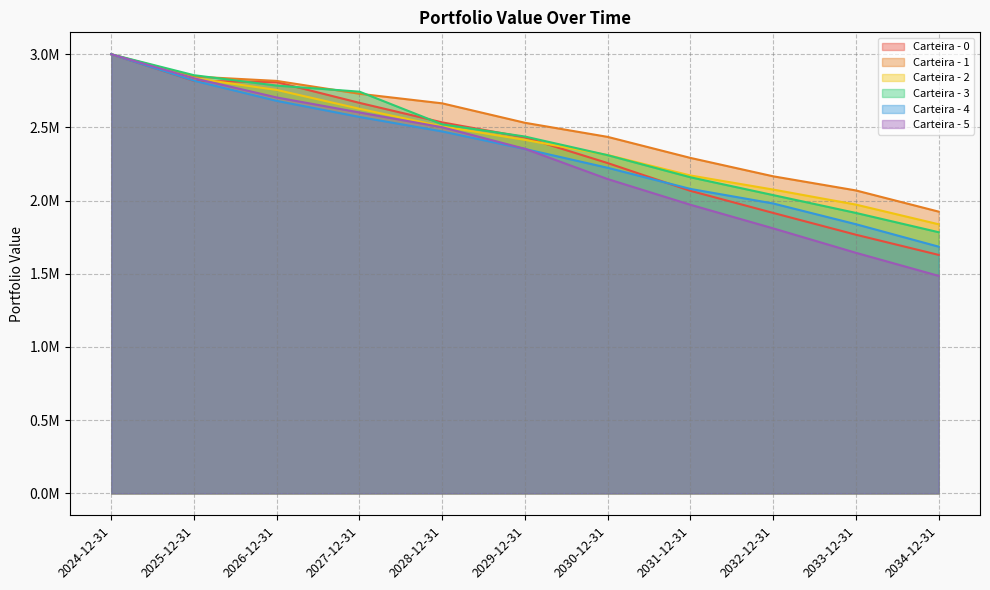

What is the difference between the maximum and second lowest values in the Carteira - 1 series?

930226.3